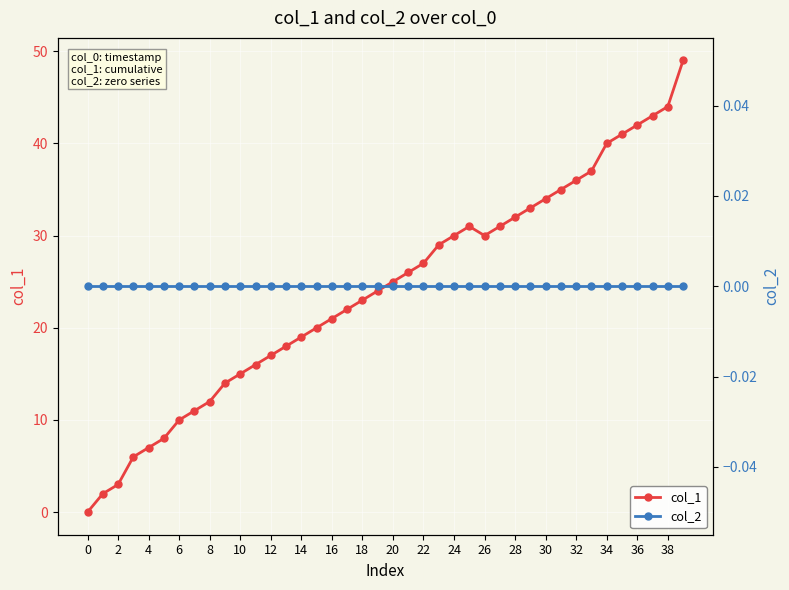

How many data points in col_1 are above 25?

19